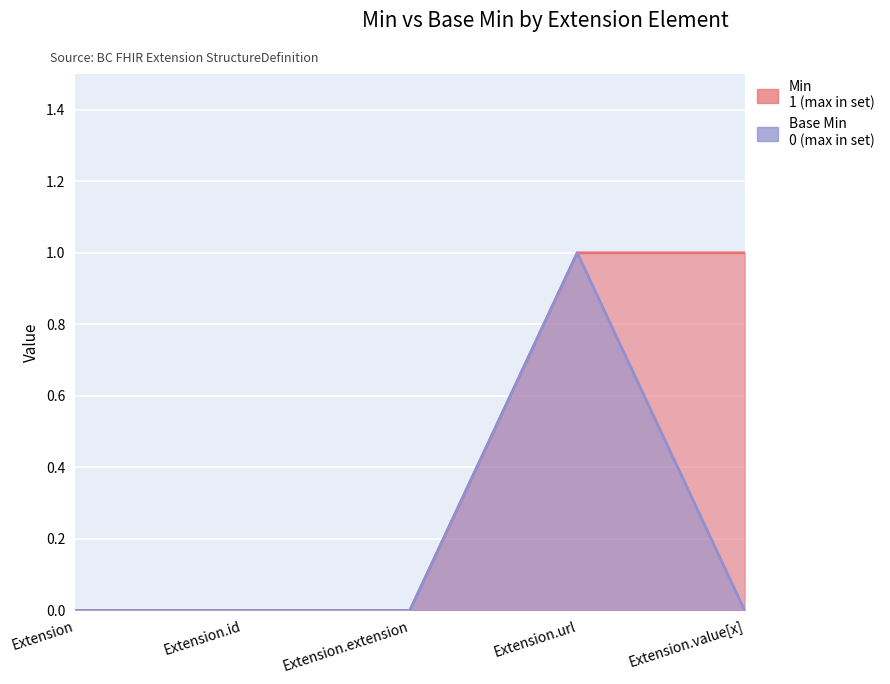

Reading left to right, list all the values displayed in this chart.

Min: 0	0	0	1	1
Base Min: 0	0	0	1	0